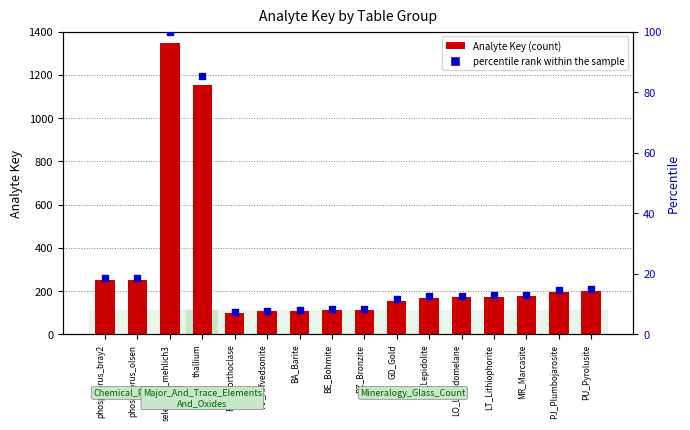

What is the total value across all series at thallium?

1236.4